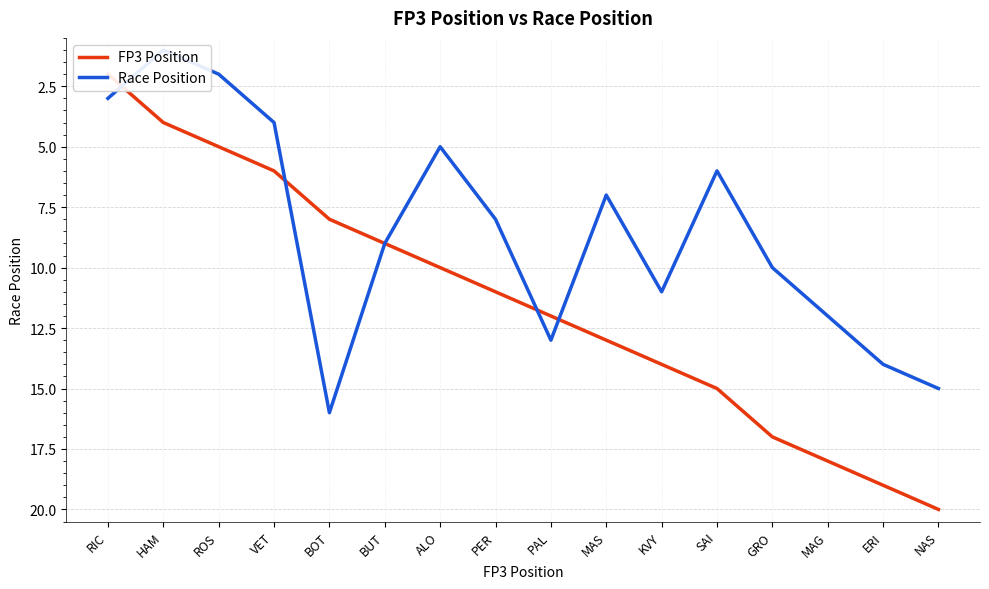

Which series has the largest total across all categories?

FP3 Position